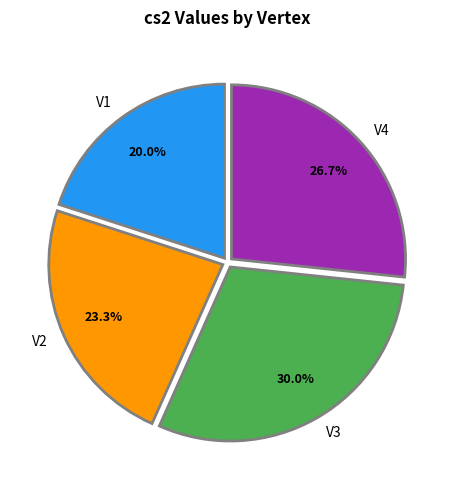

Count the number of slices in the pie.

4